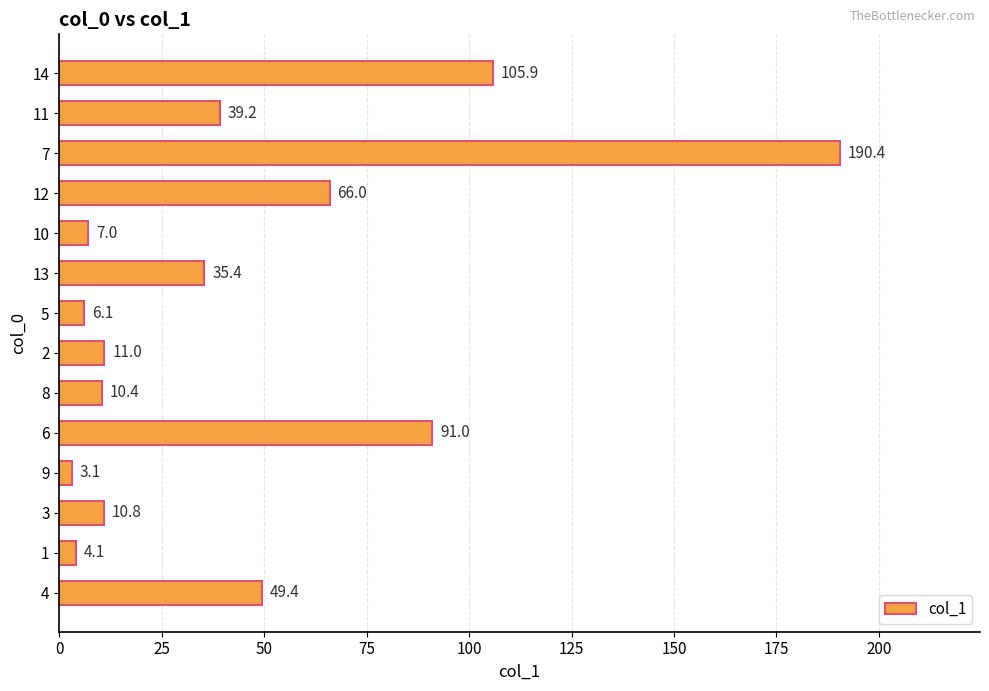

Count the number of values greater than 35.

7